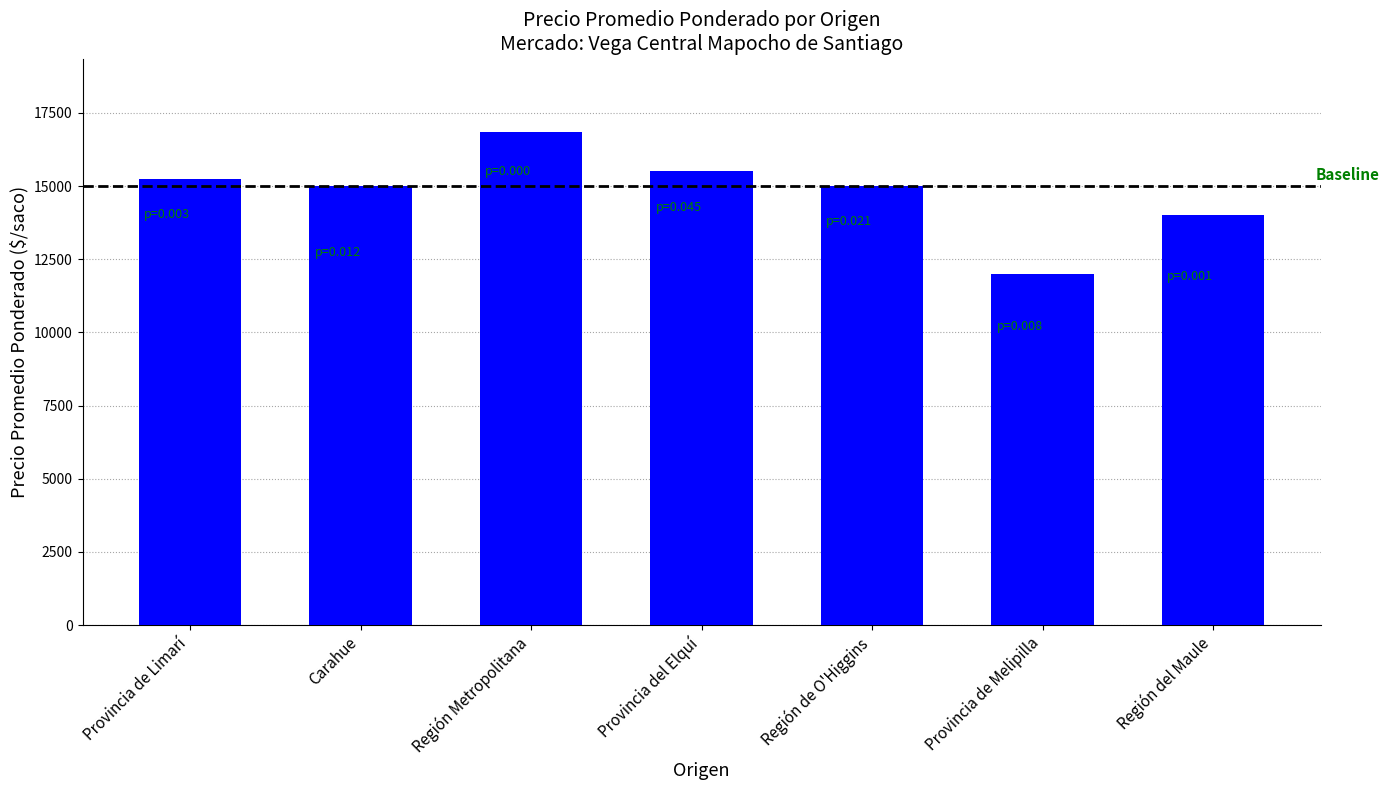

The value at Región Metropolitana is 24143. True or false?

False